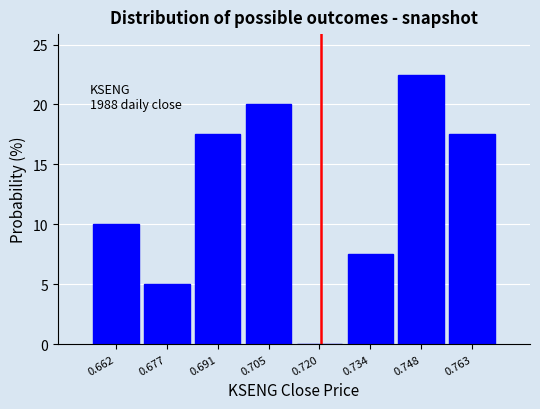

Over which range of the x-axis is the bar tallest?

0.742 to 0.756